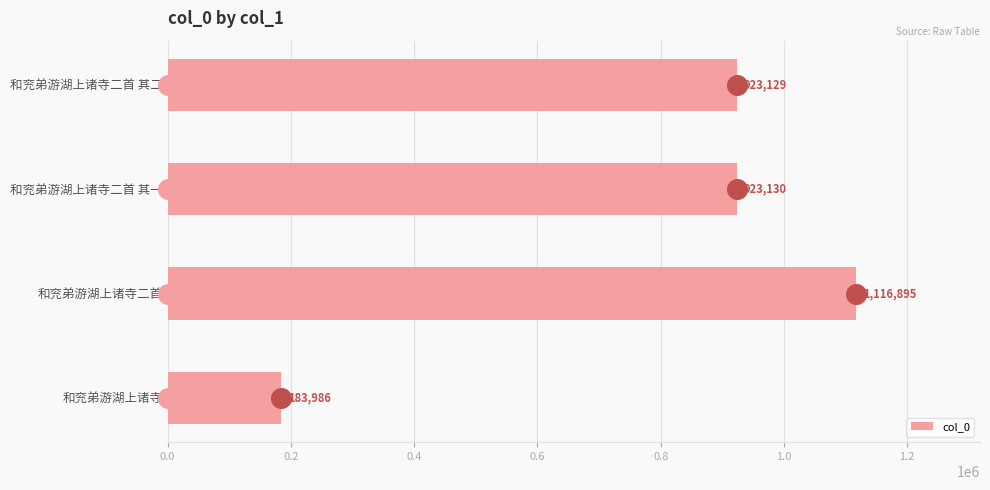

What is the lowest value of the col_0 series?

183986